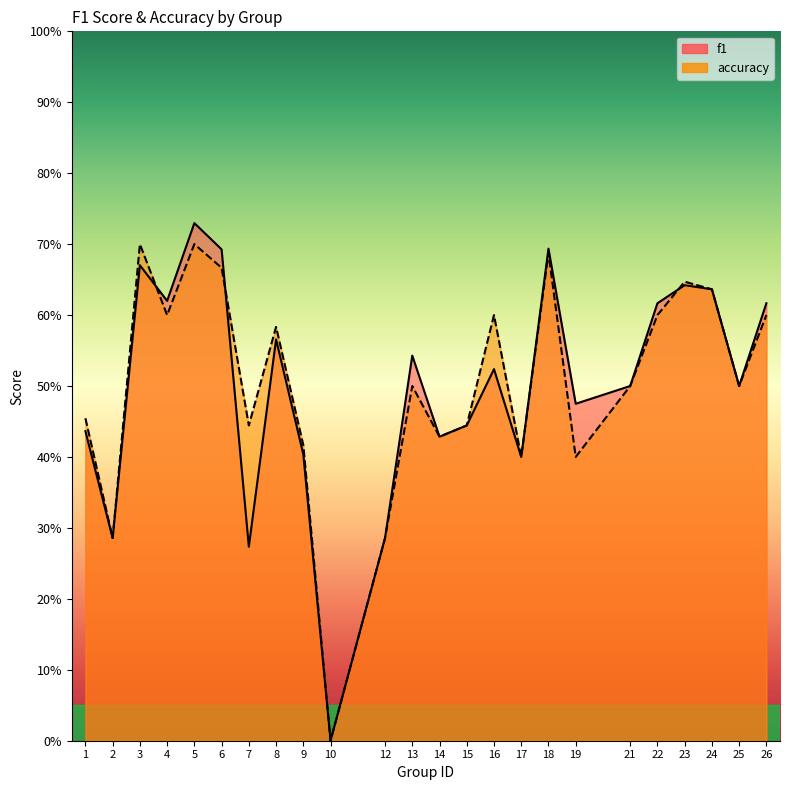

What is the approximate value of accuracy at 13?

0.5